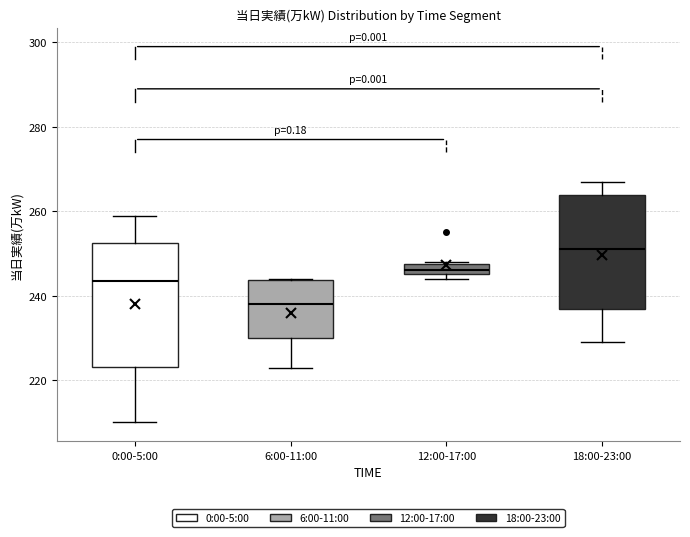

Which box has the lowest median line?

6:00-11:00